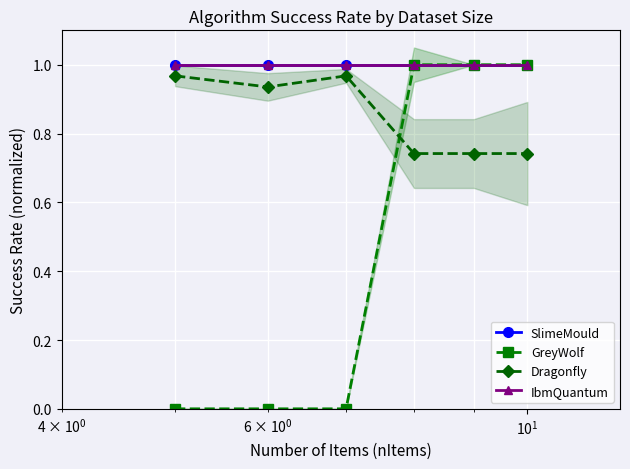

Which series has the largest total across all categories?

SlimeMould